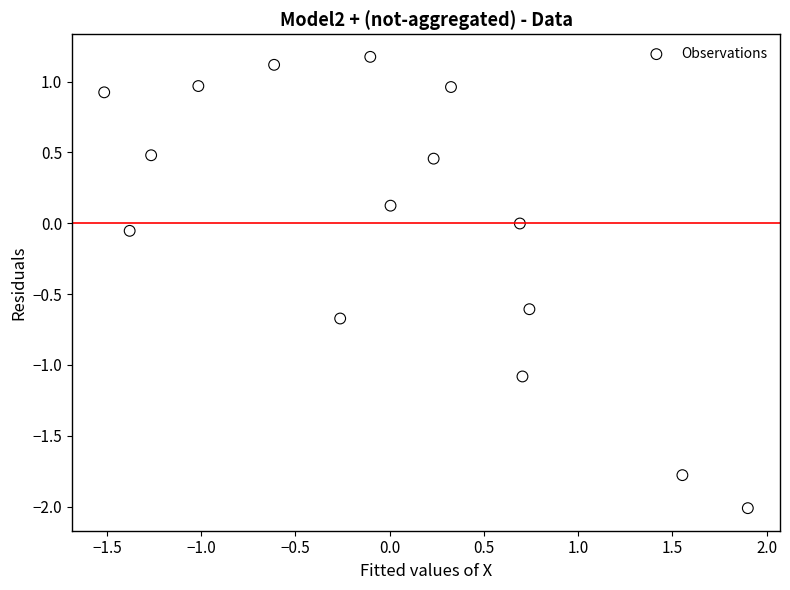

What is the range of Y values (max minus min)?

3.2